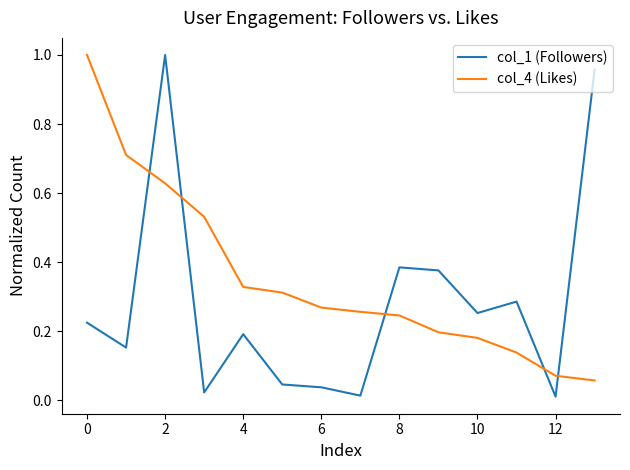

Which series has the largest range (max minus min)?

col_1 (Followers)